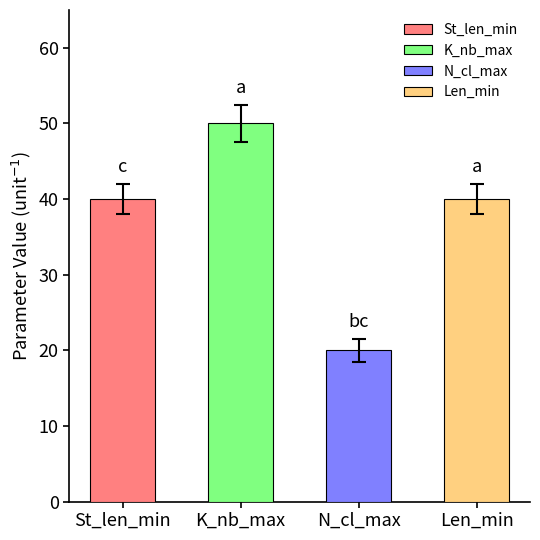

Where is St_len_min nearest to the value 40?

St_len_min